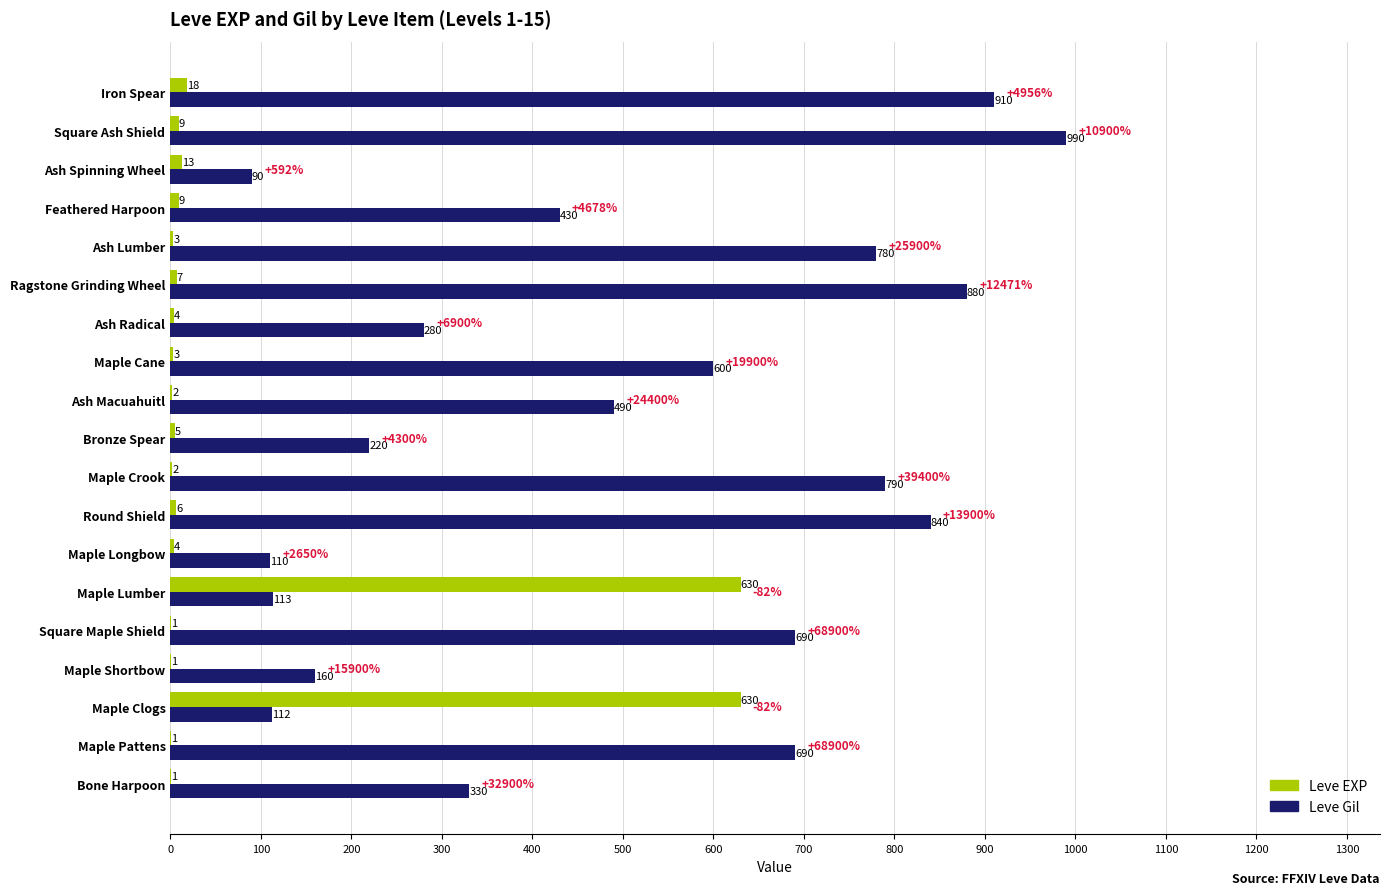

What is the sum of the Leve EXP values at Maple Crook and Square Maple Shield?

3